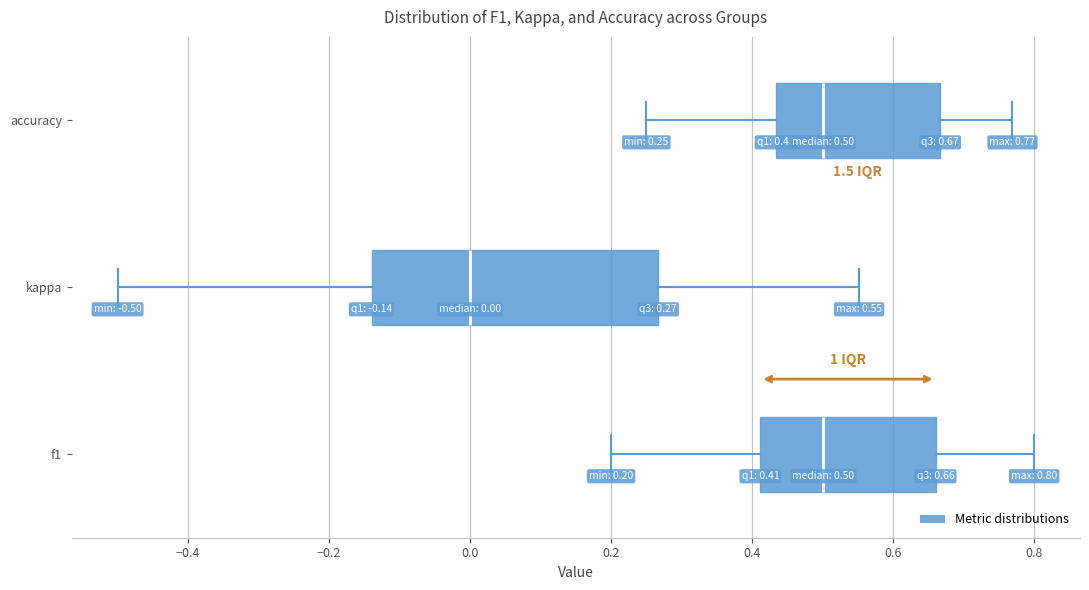

Comparing the boxes themselves (not the whiskers), which one is the widest?

kappa